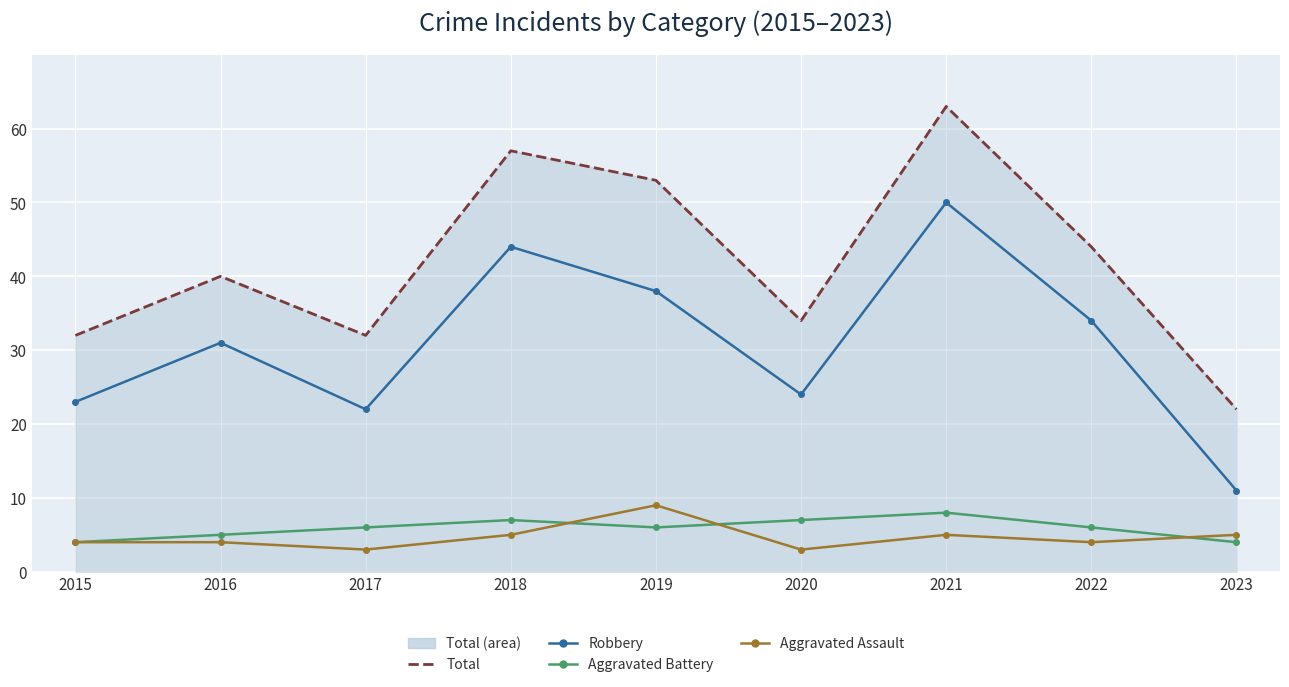

In Aggravated Battery, how many points are higher than both neighbors (excluding endpoints)?

2